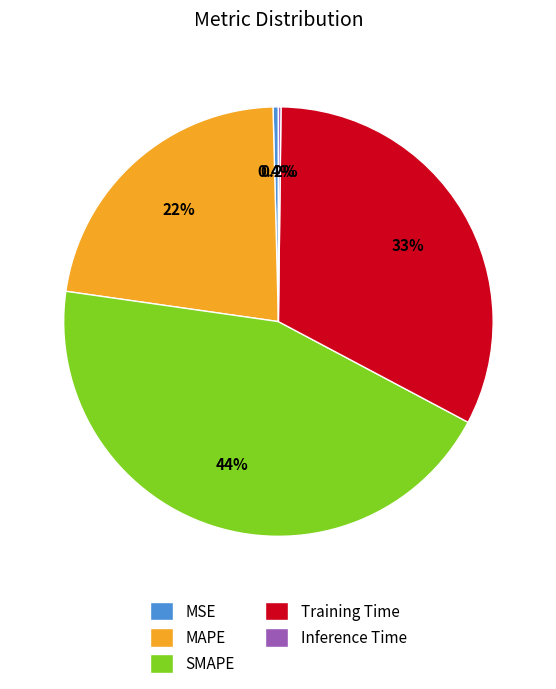

What percentage do Training Time and MSE together represent?

33.0%